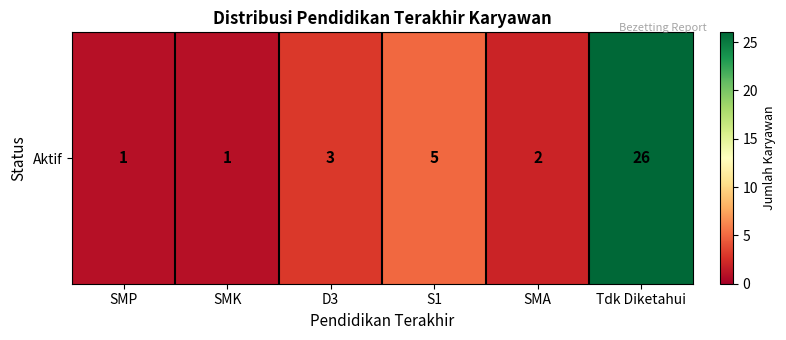

How many distinct data groups are displayed?

1